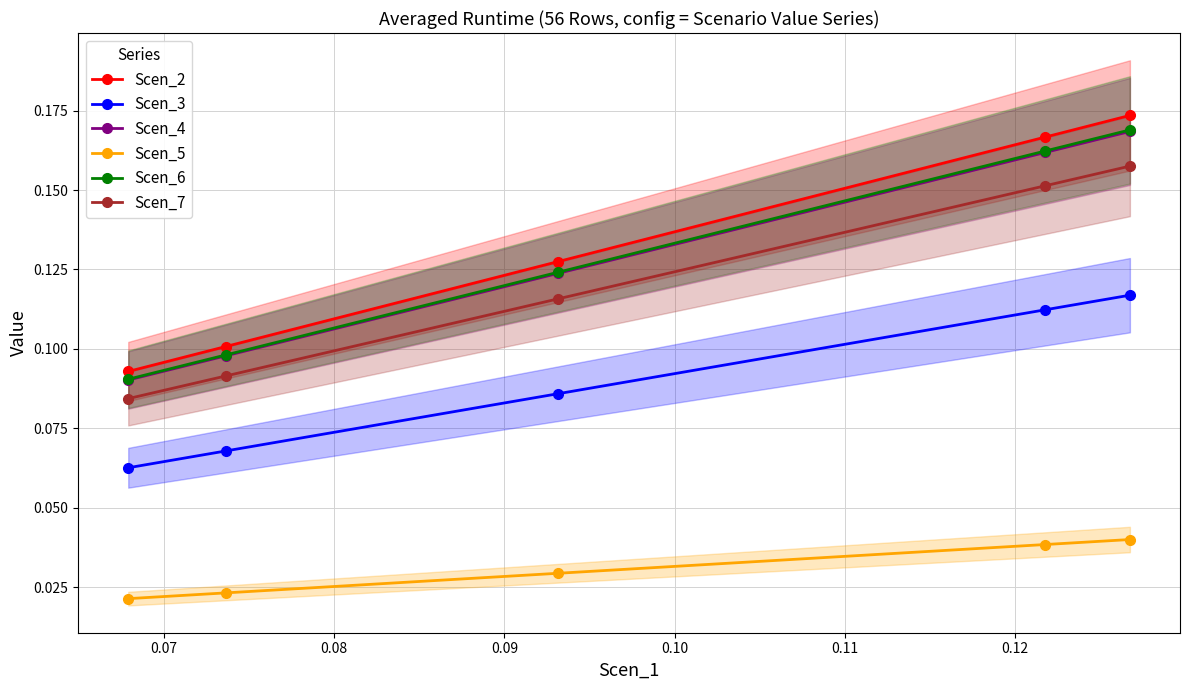

True or false: Scen_6 and Scen_3 intersect in this chart.

False